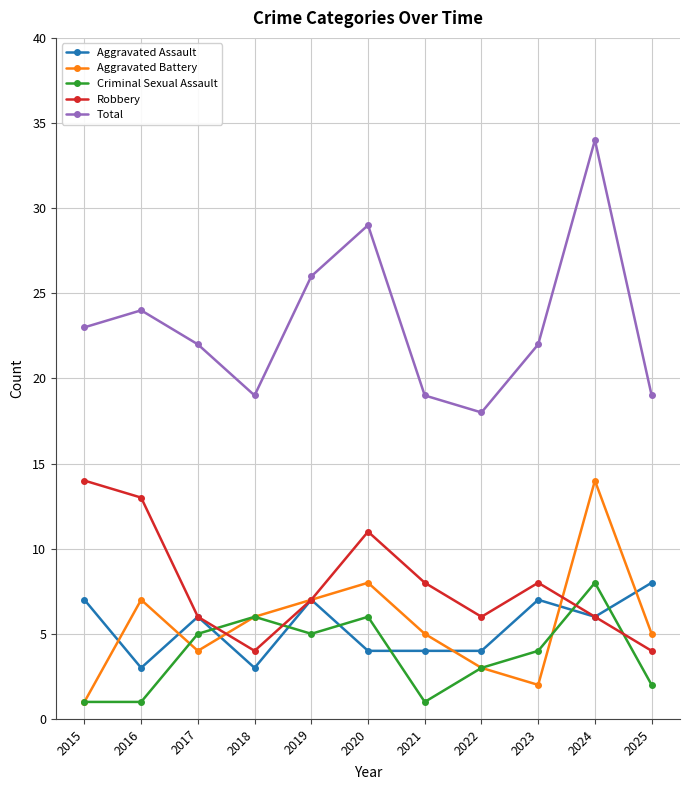

Where is the first local minimum for Aggravated Battery?

2017